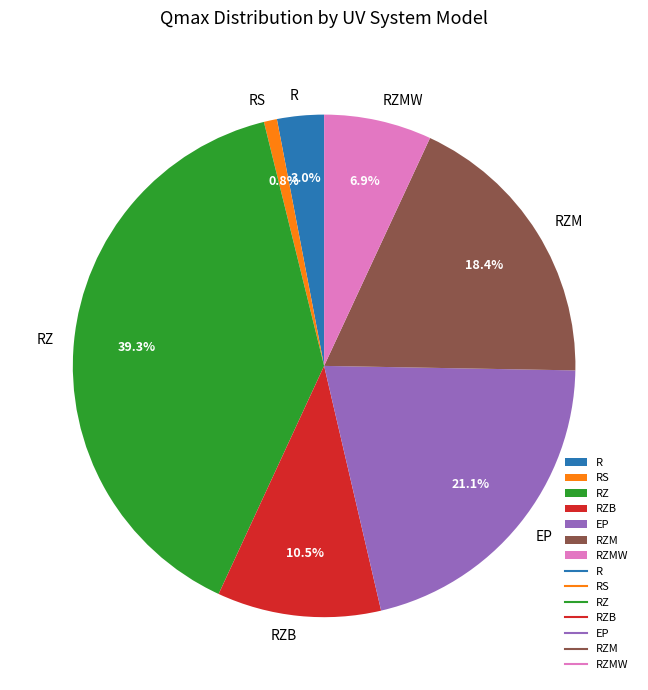

Rank the categories by value from lowest to highest.

RS, R, RZMW, RZB, RZM, EP, RZ